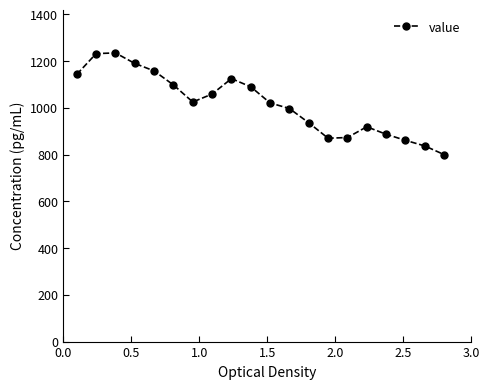

What is the difference between the second highest and second lowest values?

395